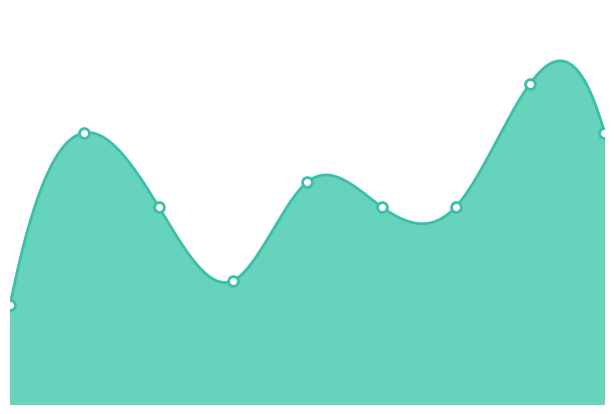

What is the ratio of the value at 8 to the value at 2?

1.4